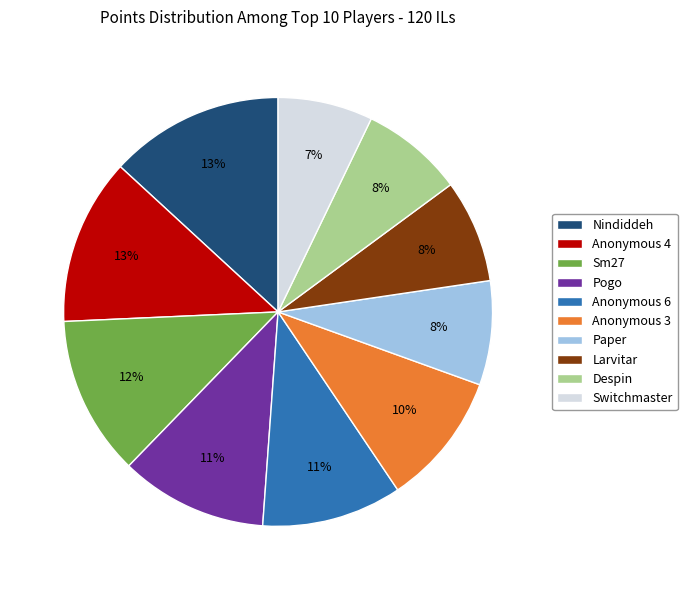

What is the smallest slice in the pie chart?

Switchmaster